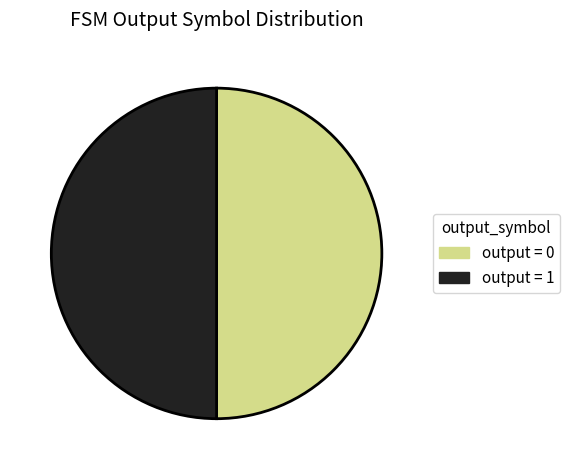

Is it true that output = 1 is 42% of the pie?

False